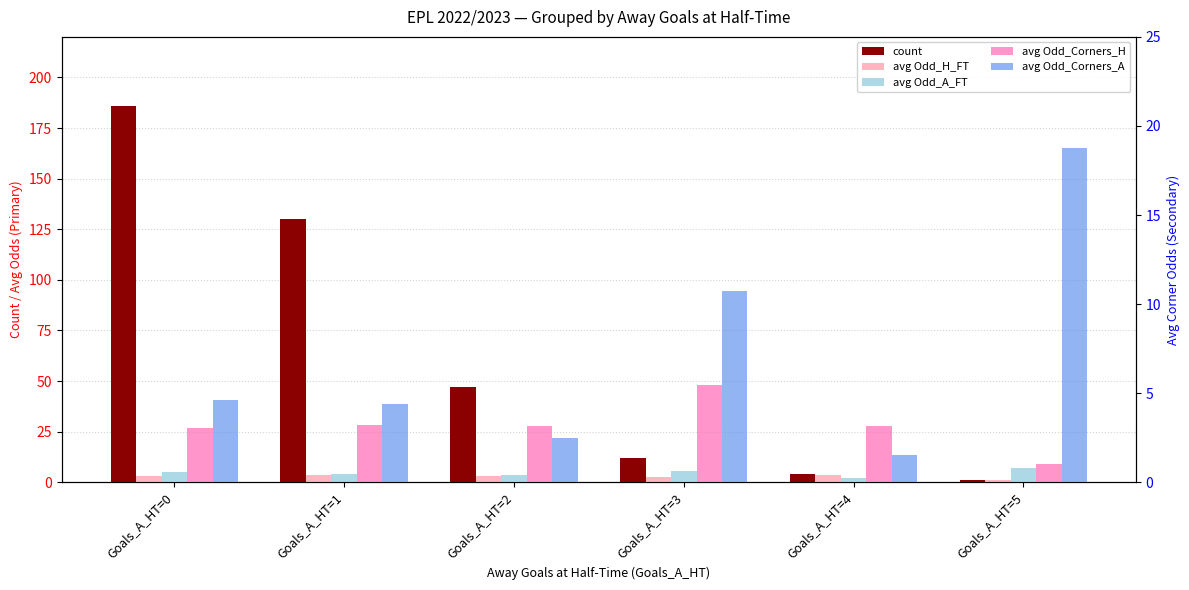

Rank the series at Goals_A_HT=3 from highest to lowest value.

count, avg Odd_Corners_A, avg Odd_A_FT, avg Odd_Corners_H, avg Odd_H_FT